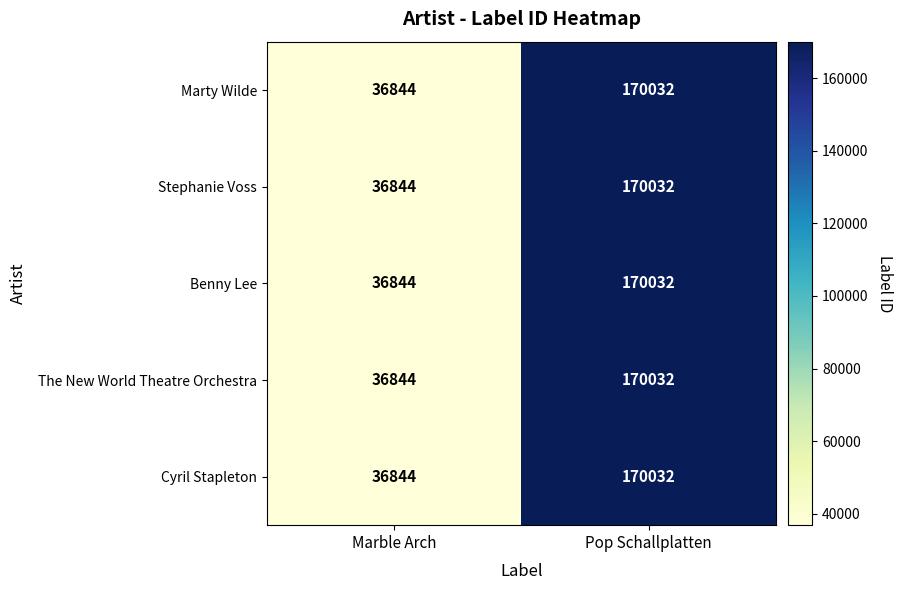

At which label is Stephanie Voss closest to 103438?

Marble Arch